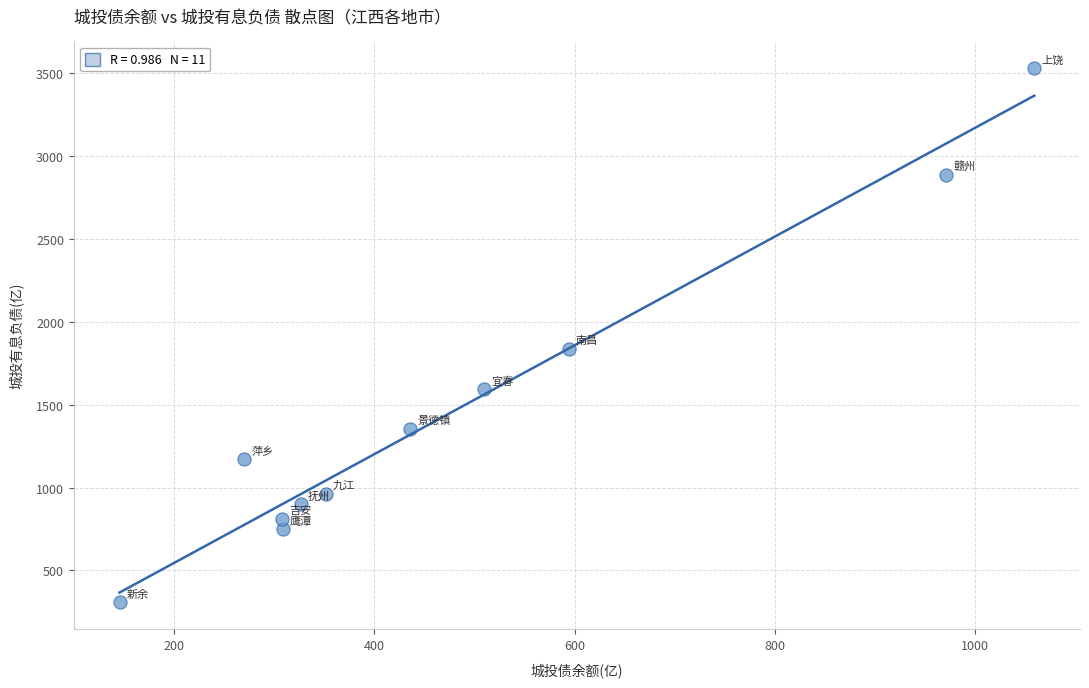

What is the range of X values (max minus min)?

914.5